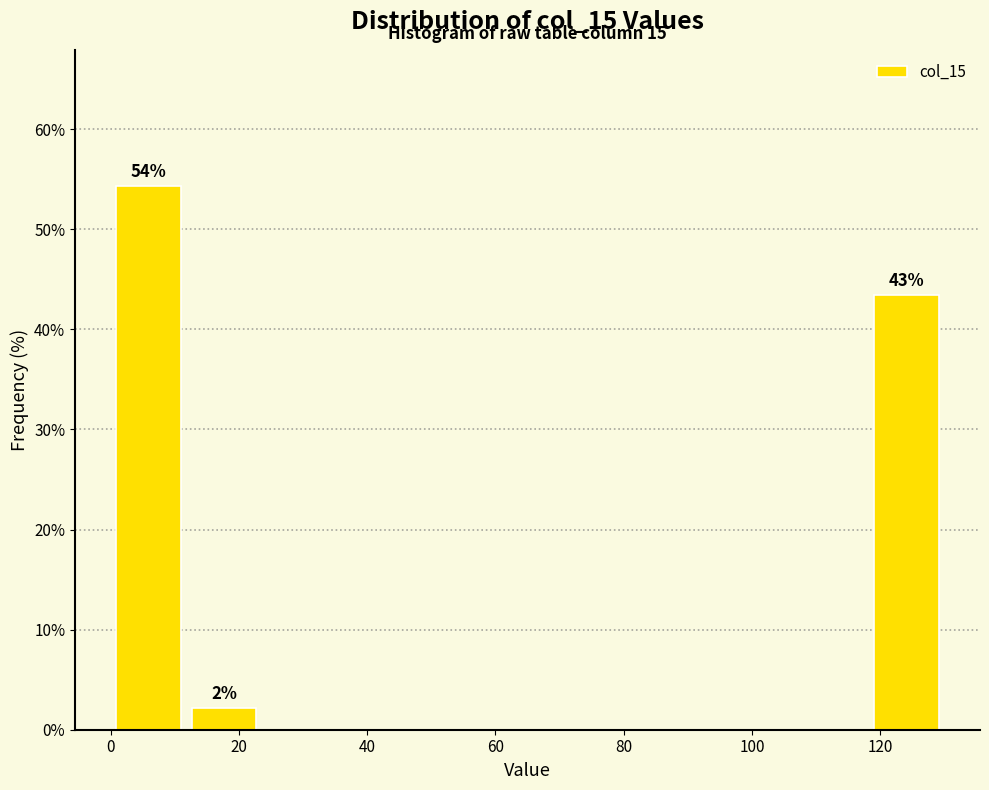

Over which range of the x-axis is the bar tallest?

0 to 12